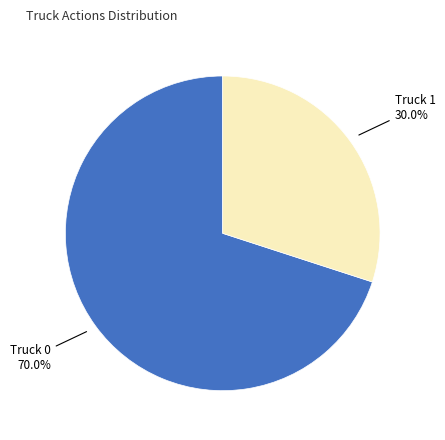

Does any single category account for the majority?

Yes